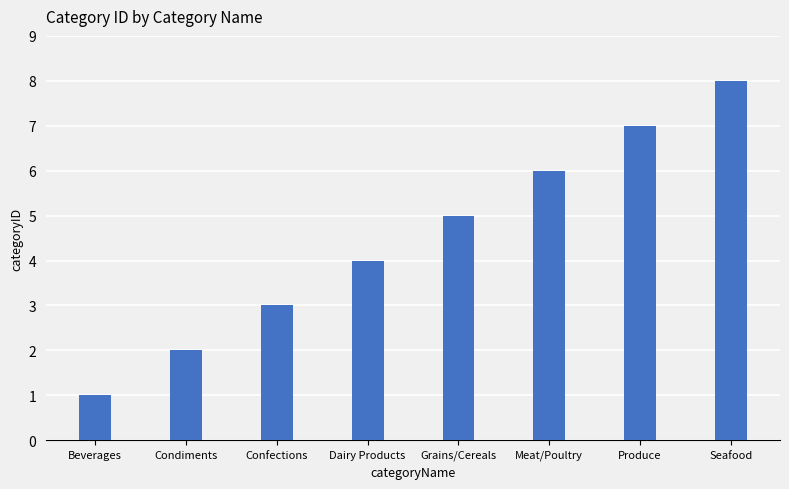

How many bars are there in total?

8